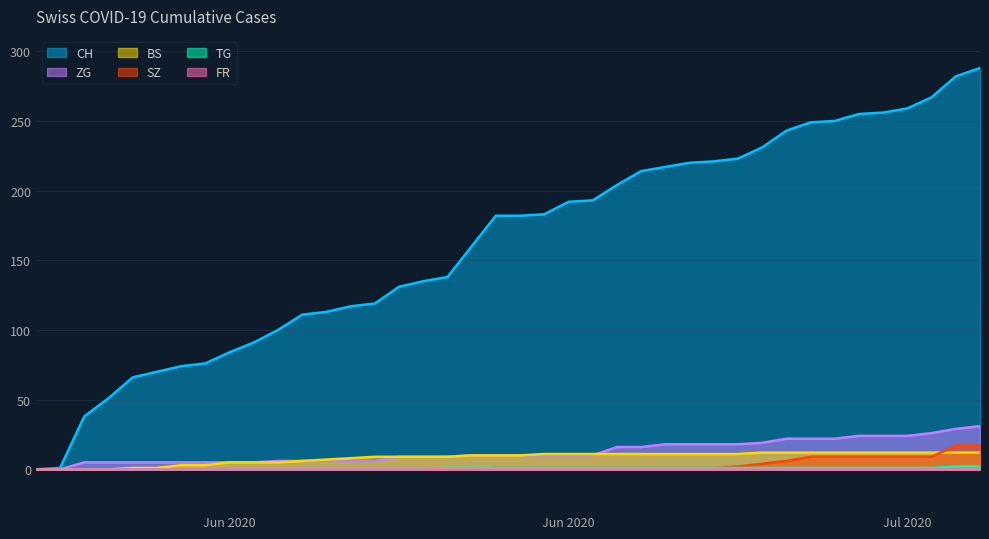

True or false: BS and CH cross at least once.

False